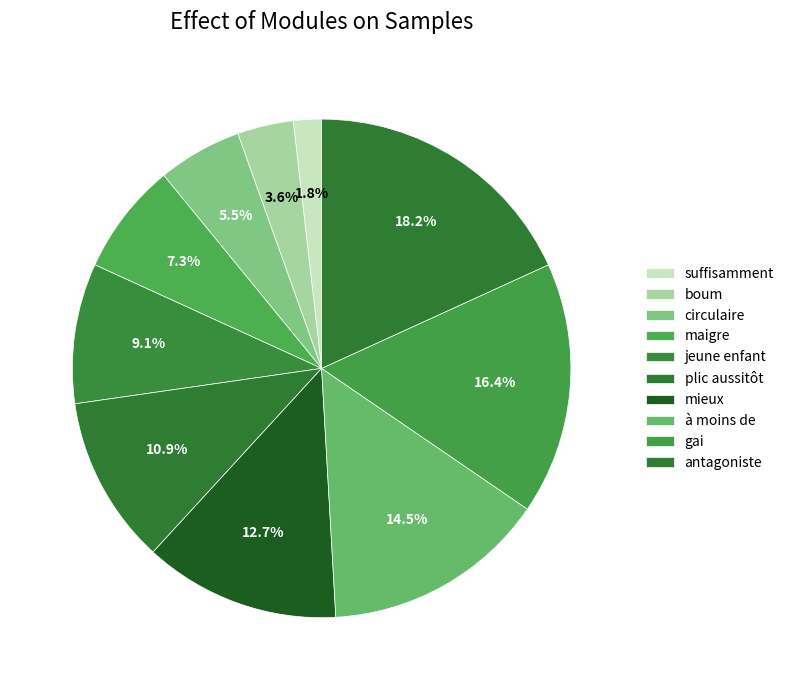

Between plic aussitôt and antagoniste, which is larger?

antagoniste